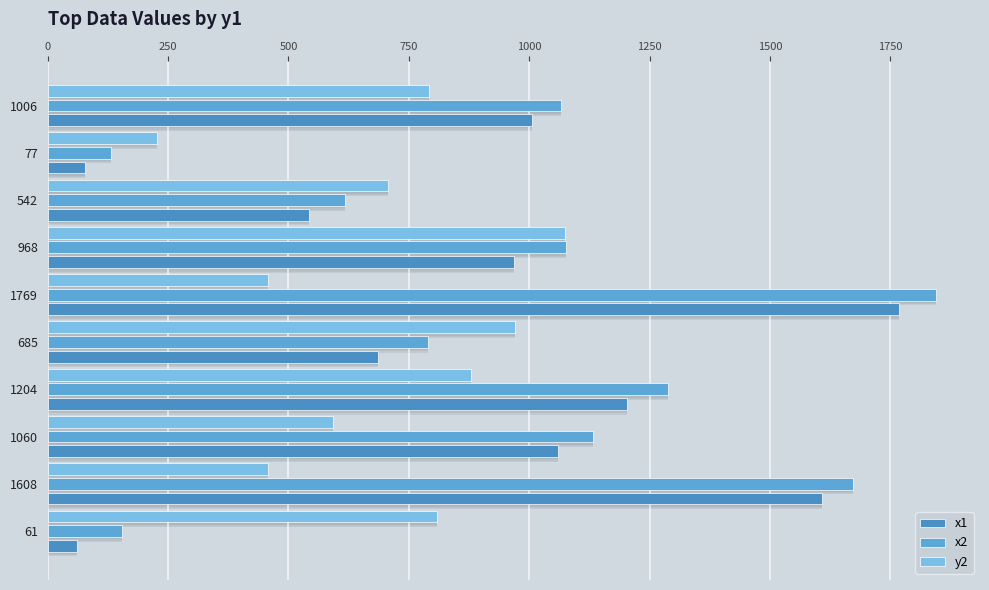

What are all the series names shown in the legend?

x1, x2, y2